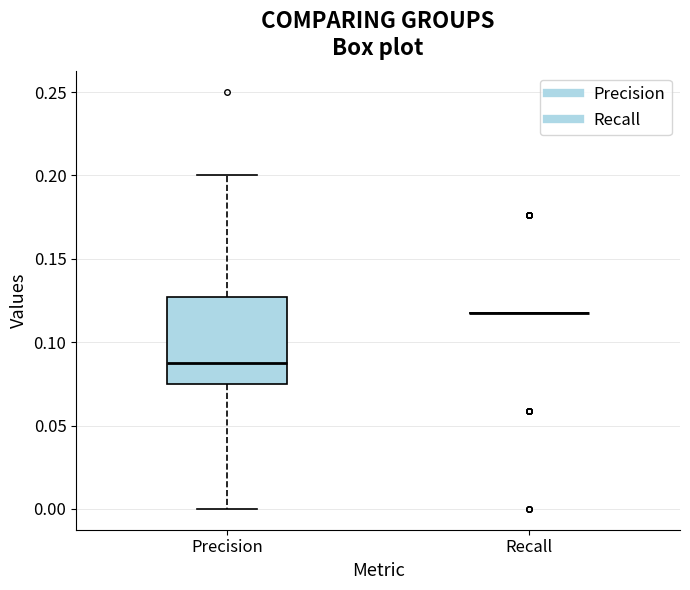

Where does the upper whisker of the box for Precision end on the y-axis? The values are not printed on the chart, so give them approximately, as read against the axis.

0.200